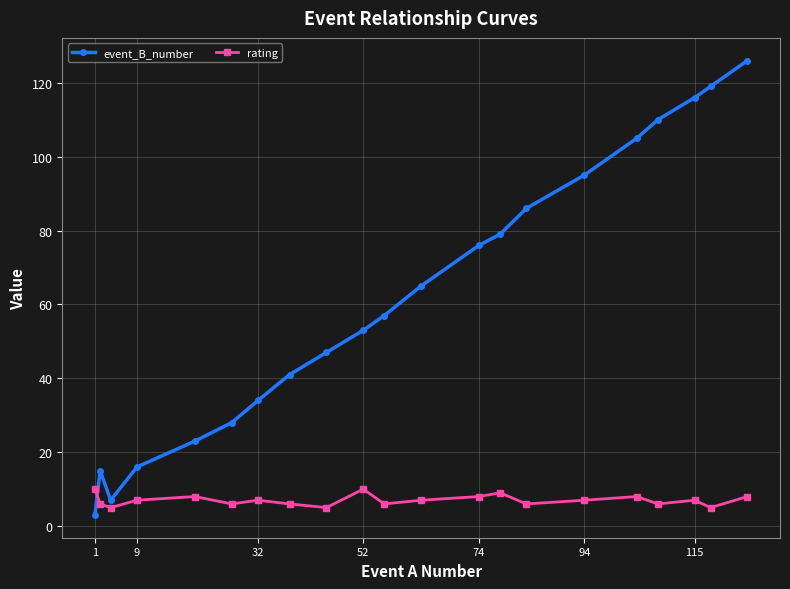

Which series has the largest range (max minus min)?

event_B_number